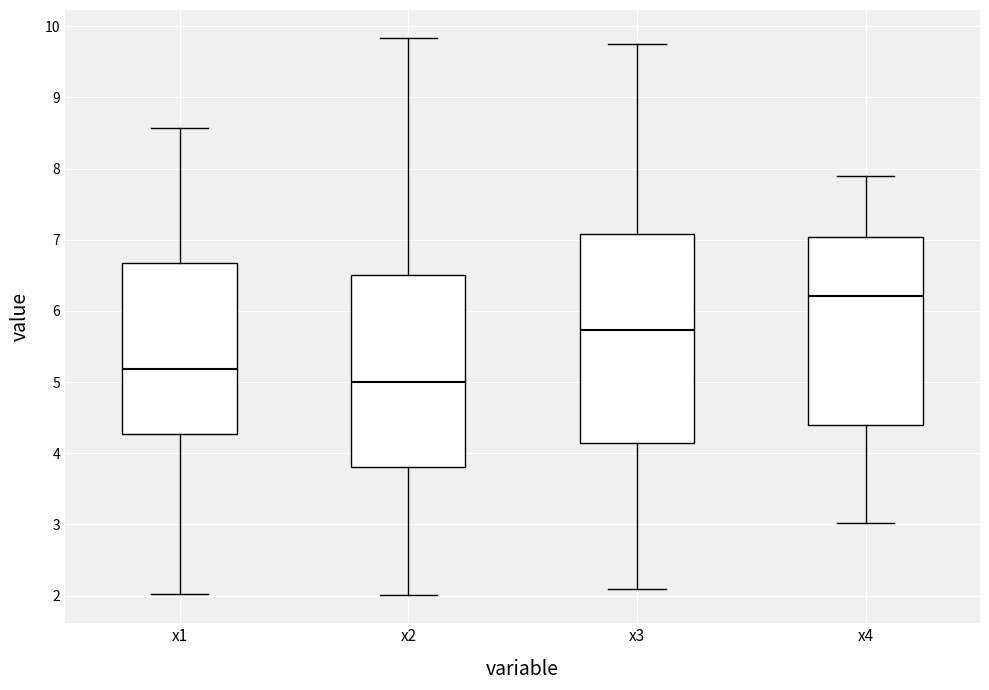

Where is the lower edge of the box for x4 on the y-axis? The values are not printed on the chart, so give them approximately, as read against the axis.

4.4